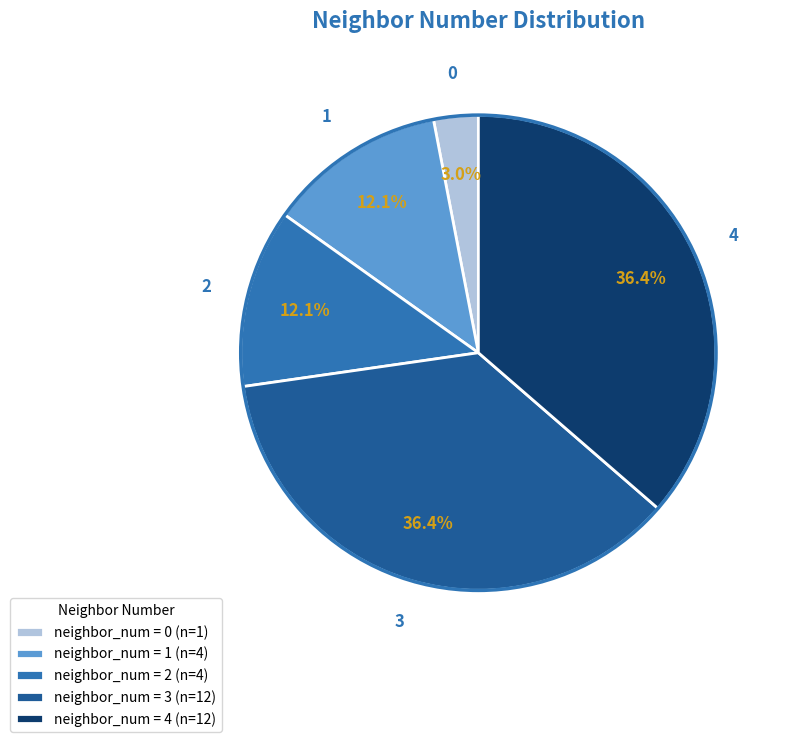

Combined, do neighbor_num = 4 (n=12) and neighbor_num = 1 (n=4) account for over 50%?

No